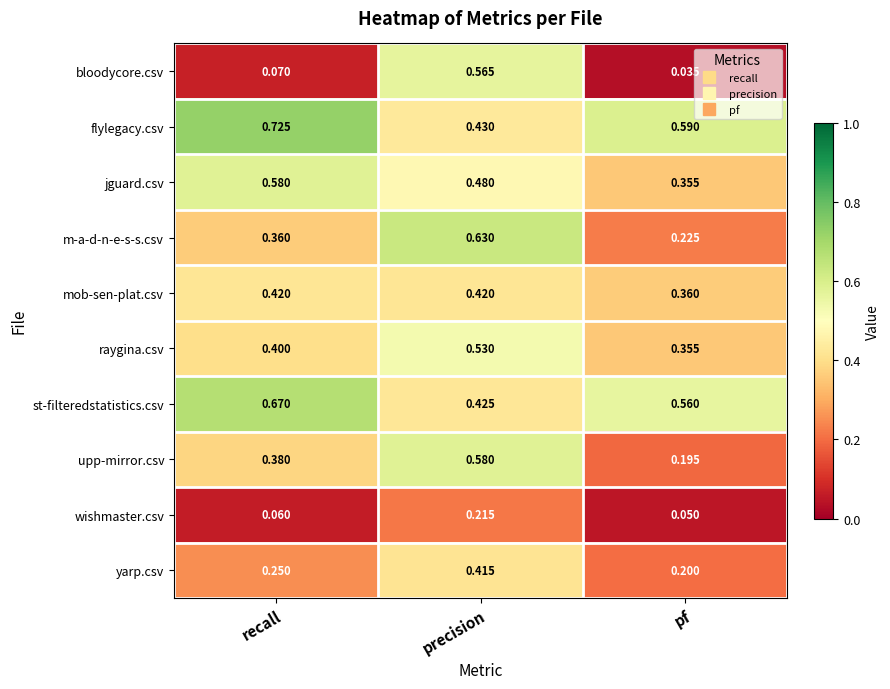

At recall, list the series in order from smallest to largest.

wishmaster.csv, bloodycore.csv, yarp.csv, m-a-d-n-e-s-s.csv, upp-mirror.csv, raygina.csv, mob-sen-plat.csv, jguard.csv, st-filteredstatistics.csv, flylegacy.csv